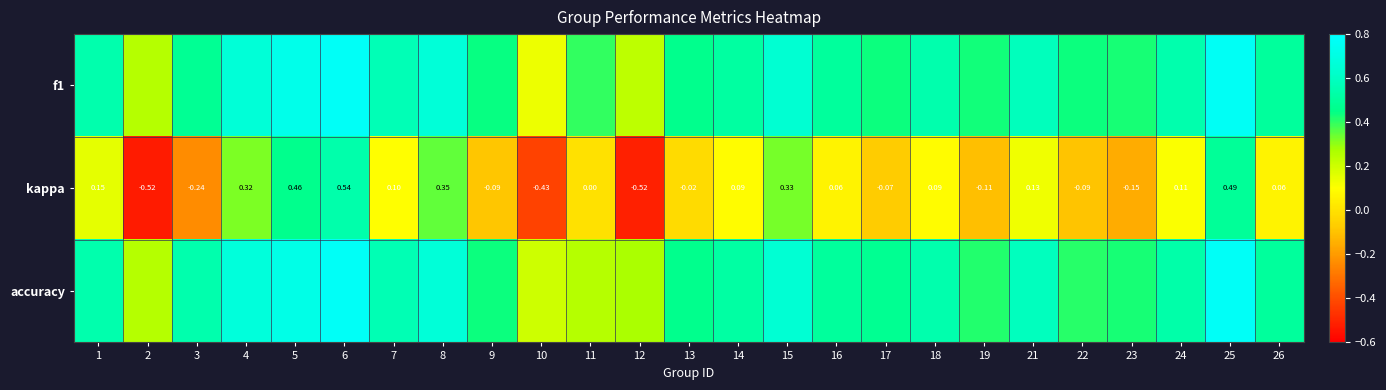

How many values in kappa are below zero?

10